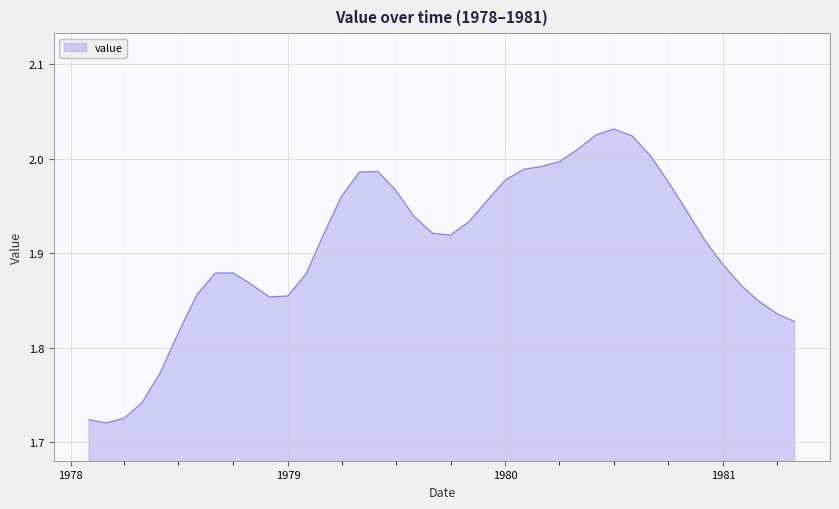

What is the difference between the maximum and minimum values?

0.3